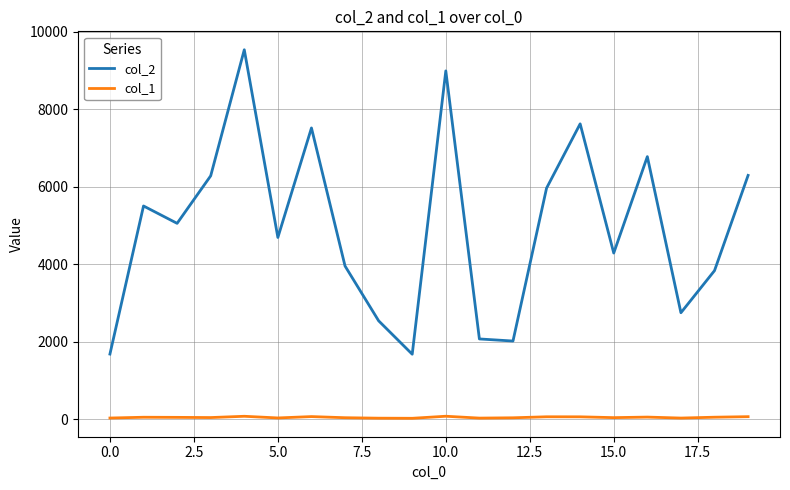

List the series in order of their peak value, highest first.

col_2, col_1